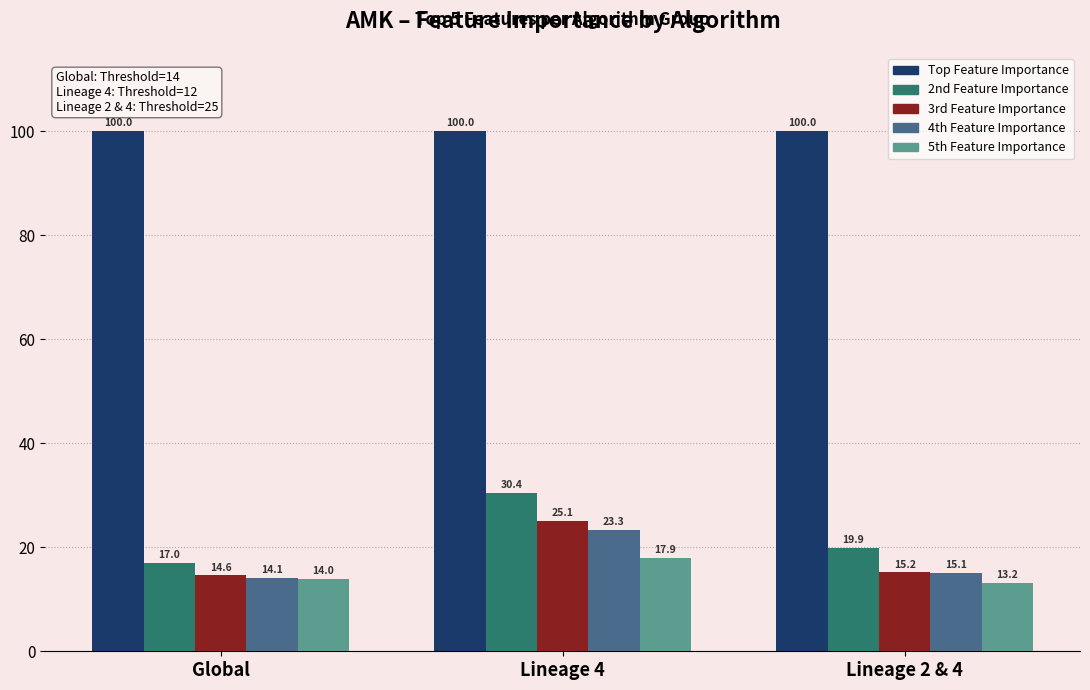

Is it true that 3rd Feature Importance equals 9.7 at Lineage 4?

False